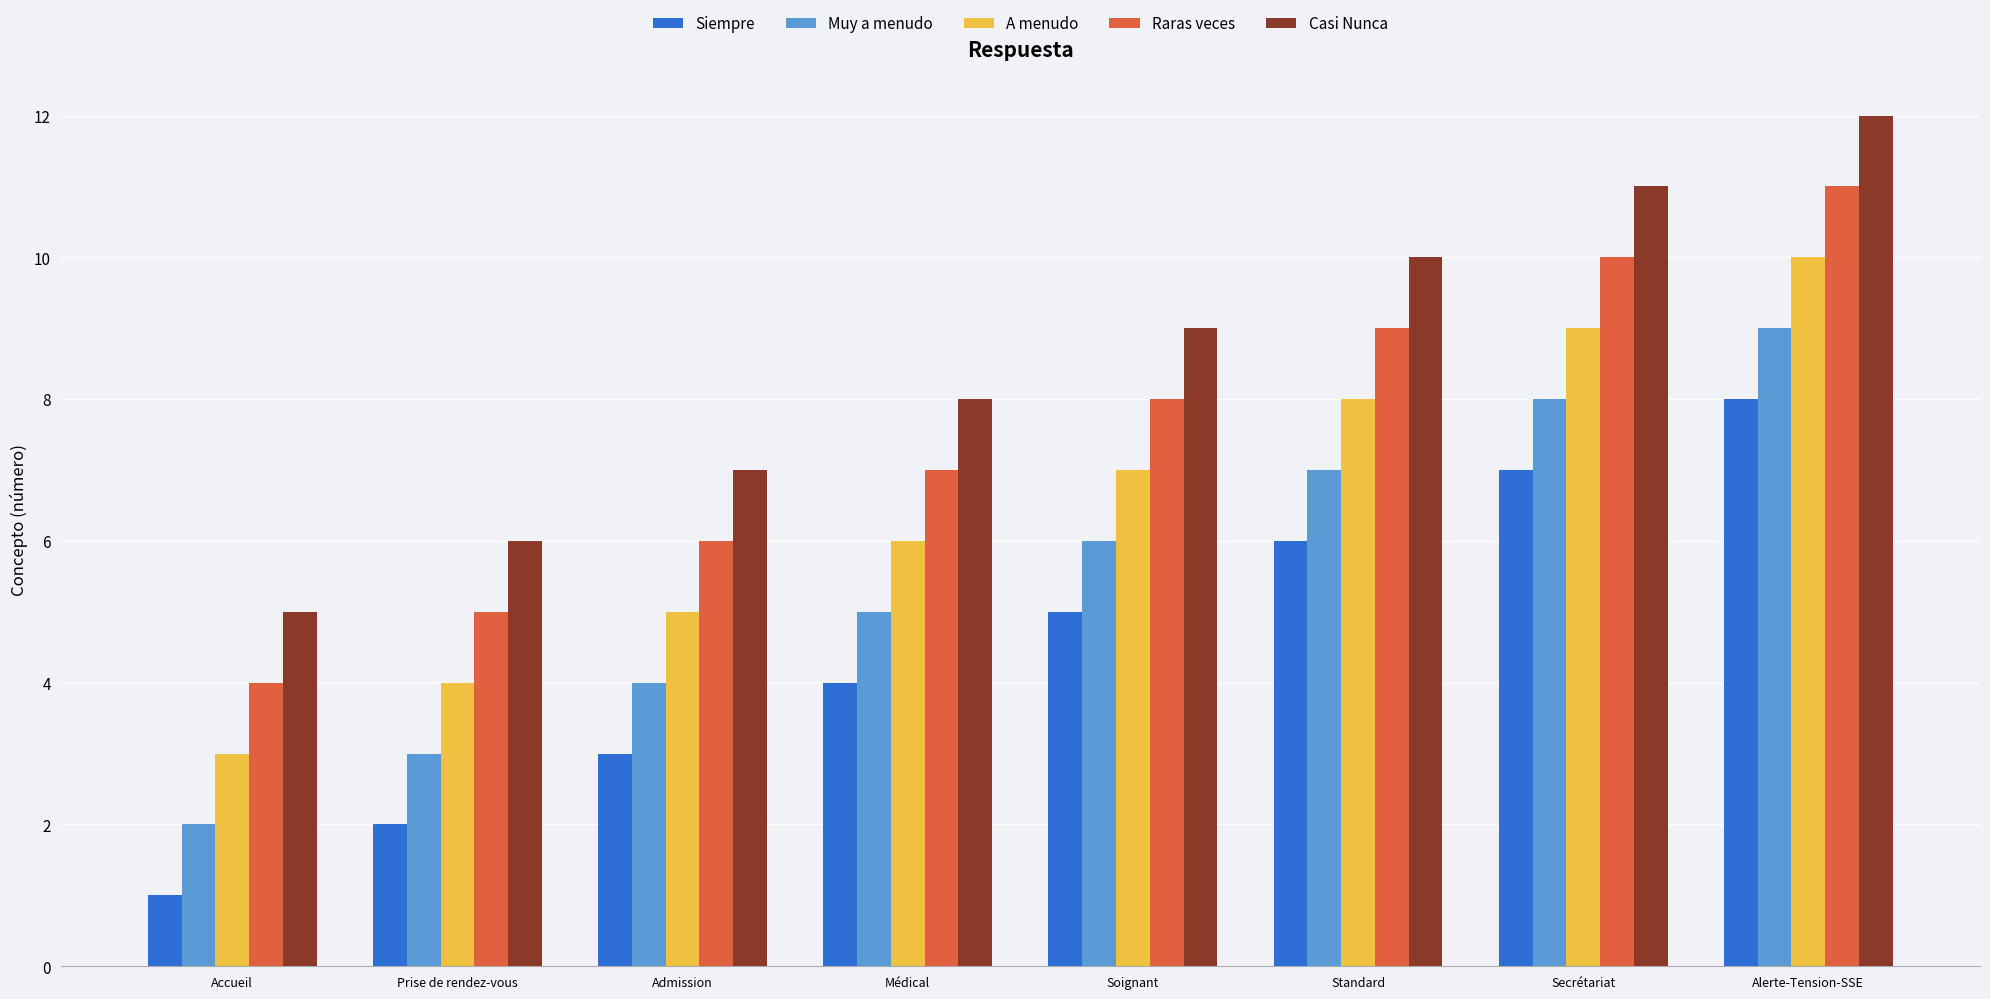

Reading left to right, list all the values displayed in this chart.

Siempre: 1	2	3	4	5	6	7	8
Muy a menudo: 2	3	4	5	6	7	8	9
A menudo: 3	4	5	6	7	8	9	10
Raras veces: 4	5	6	7	8	9	10	11
Casi Nunca: 5	6	7	8	9	10	11	12